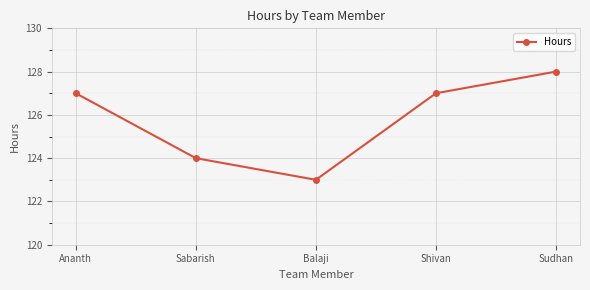

Reading left to right, extract all data points from this chart.

127	124	123	127	128